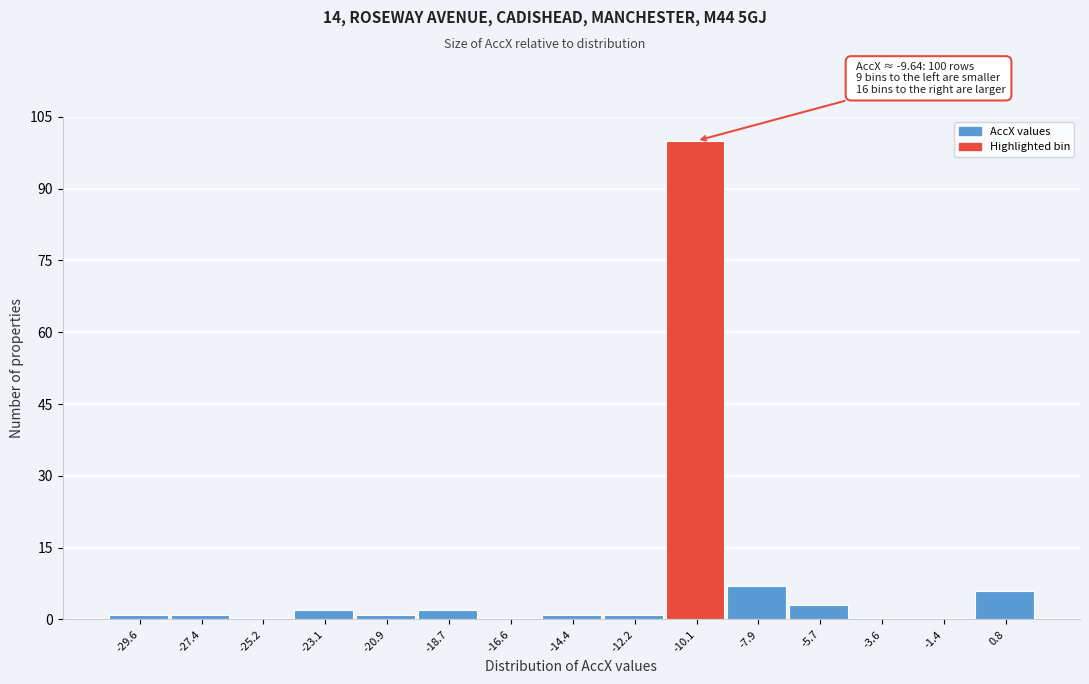

Which range on the x-axis has the tallest bar?

-11.0 to -9.0